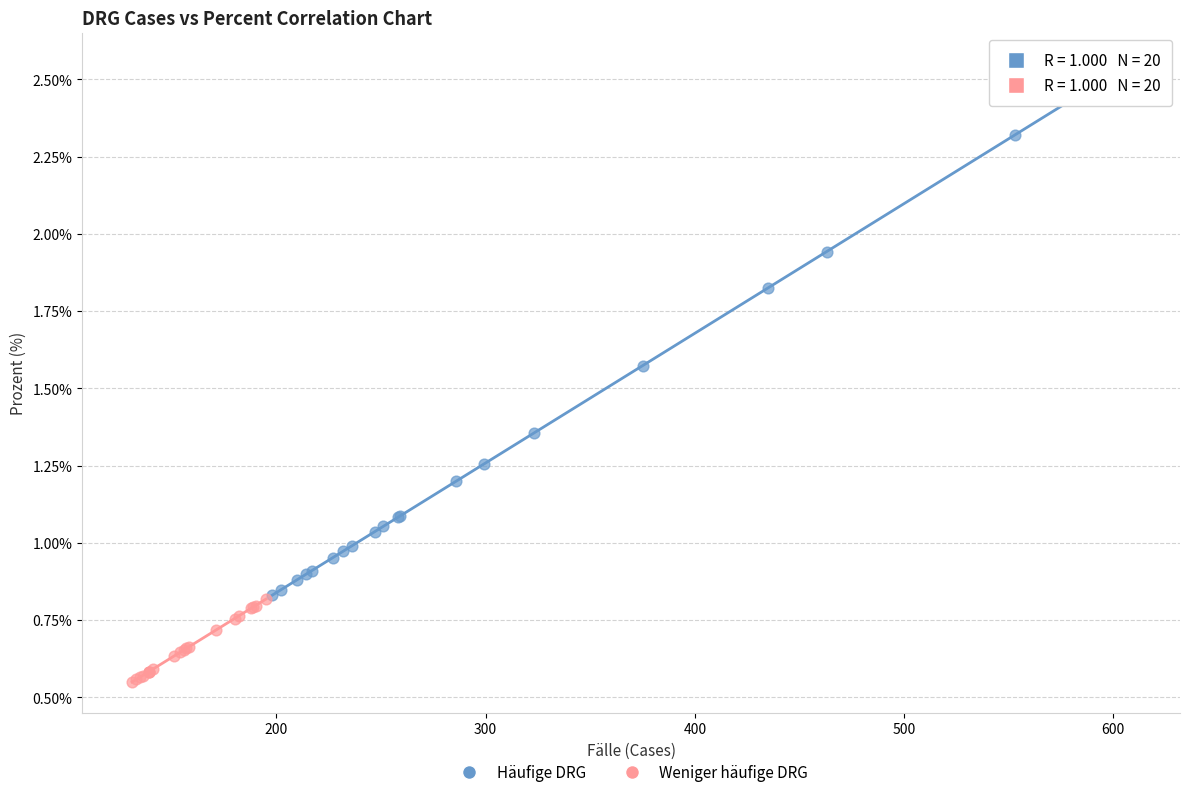

Which series contains the highest Y value?

Häufige DRG